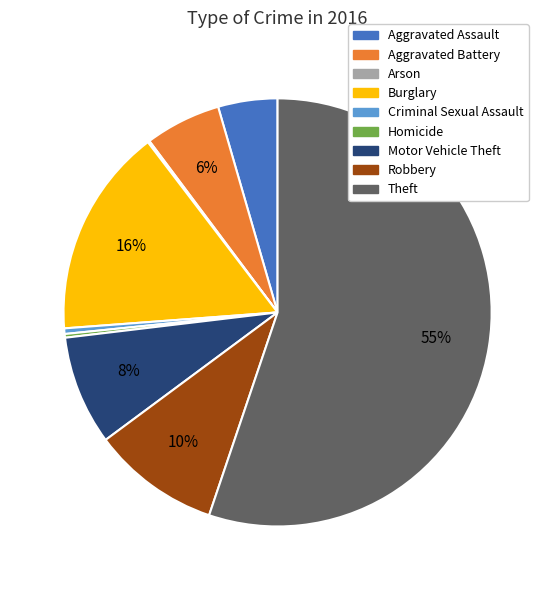

True or false: Robbery accounts for 17% of the total.

False